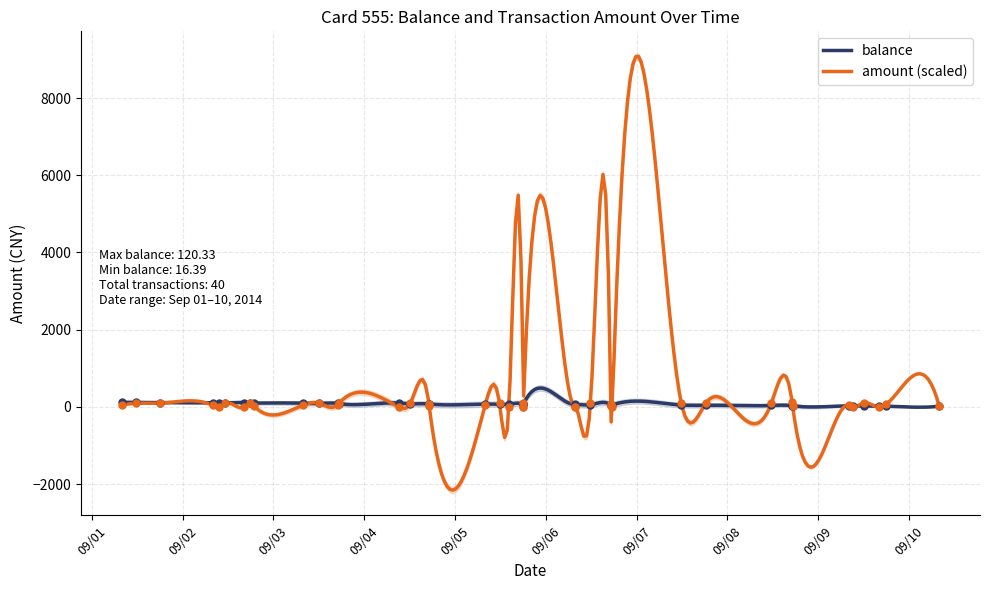

How many series are shown in this chart?

2